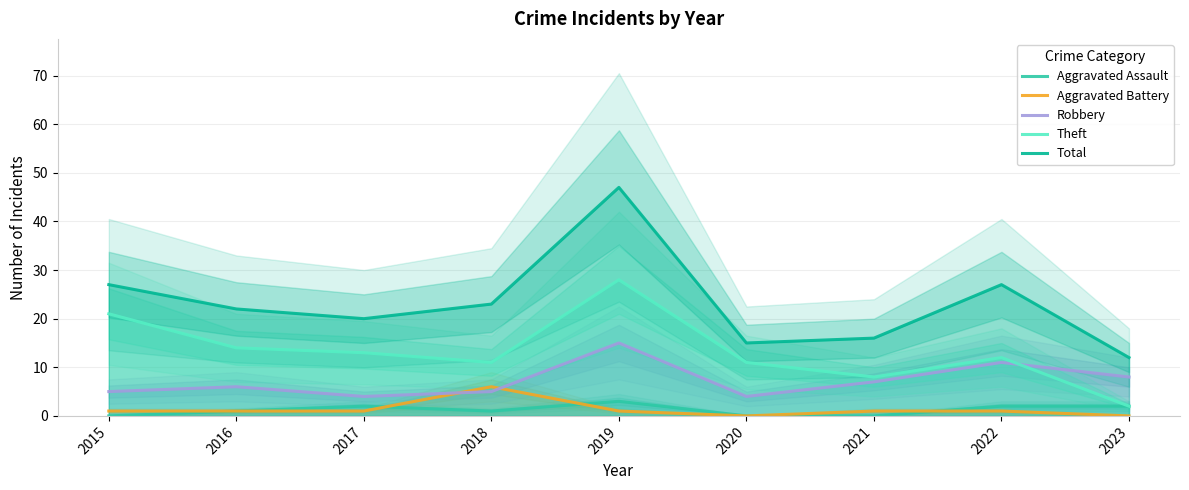

True or false: Aggravated Battery and Total cross at least once.

False